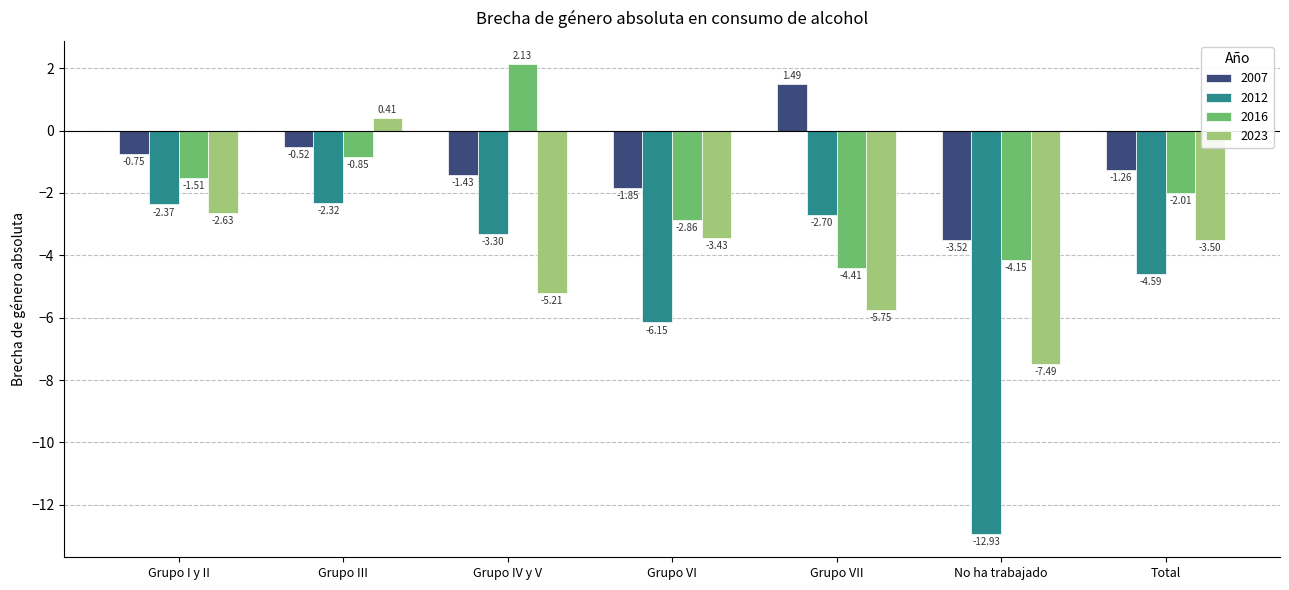

Which series has the widest spread of values?

2012